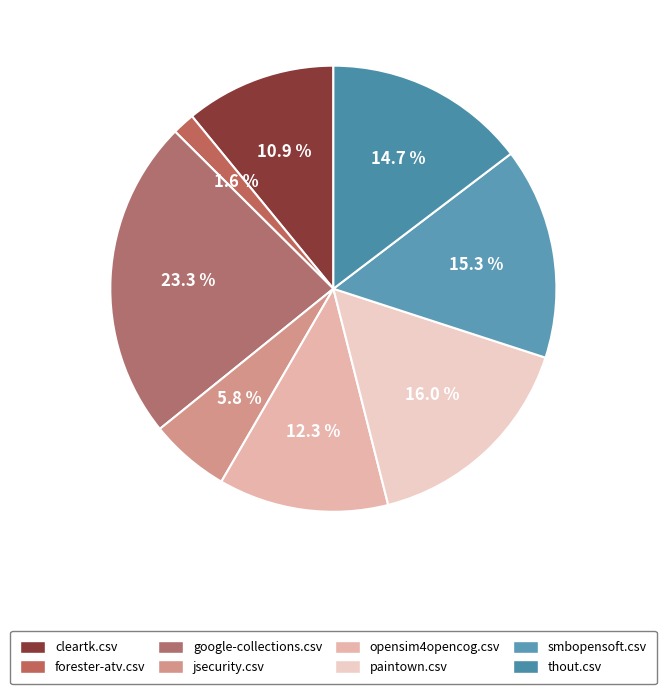

Is it true that opensim4opencog.csv is 12% of the pie?

True